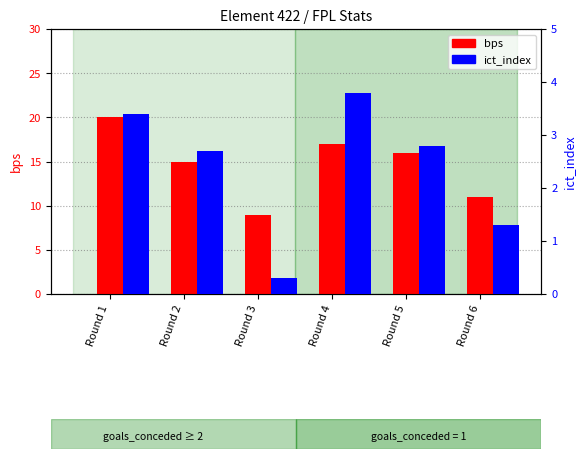

The bps series shows 3.3 at Round 2. True or false?

False